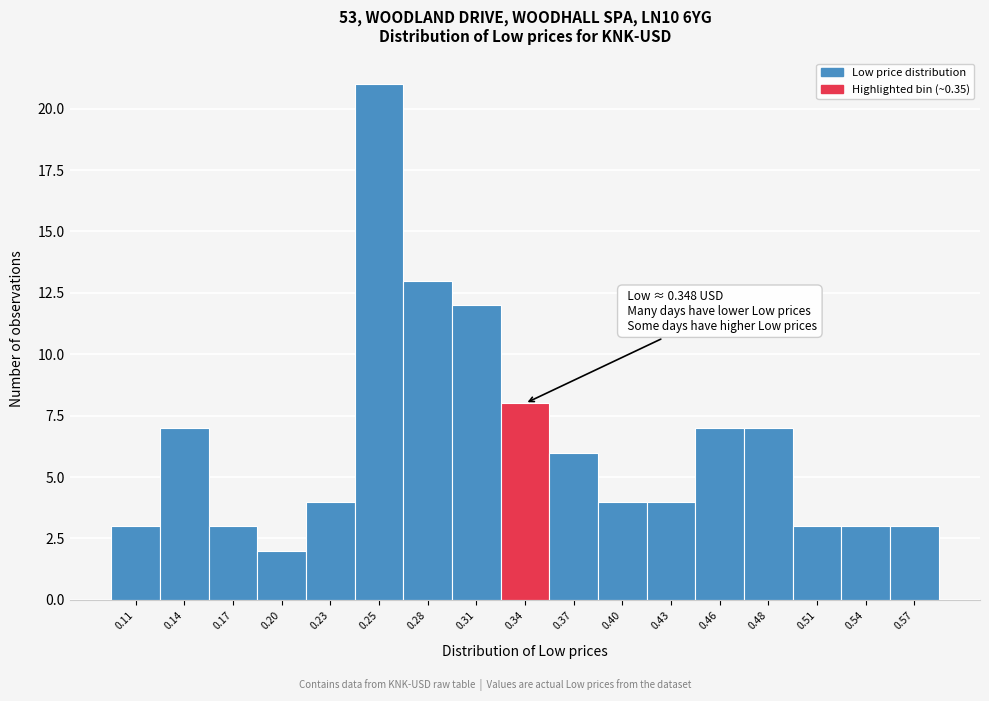

Reading left to right, list all the values displayed in this chart.

0.11=3	0.14=7	0.17=3	0.20=2	0.23=4	0.25=21	0.28=13	0.31=12	0.34=8	0.37=6	0.40=4	0.43=4	0.46=7	0.48=7	0.51=3	0.54=3	0.57=3